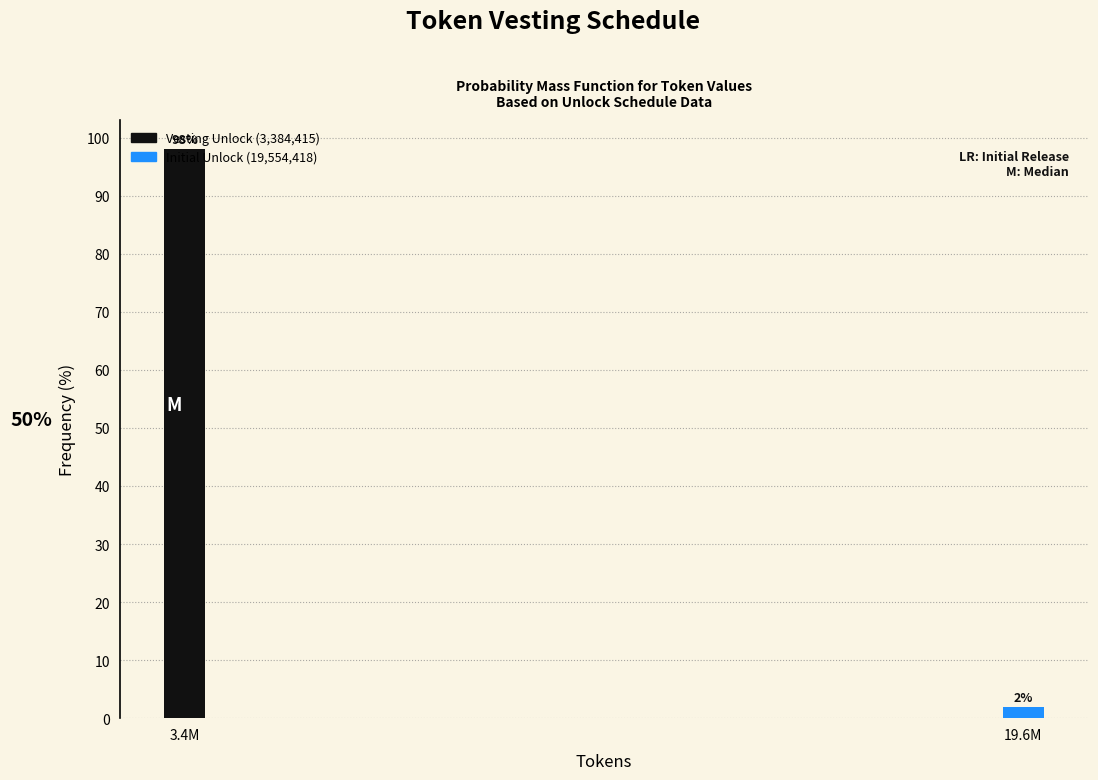

Between 19.6M and 3.4M, which is larger?

3.4M